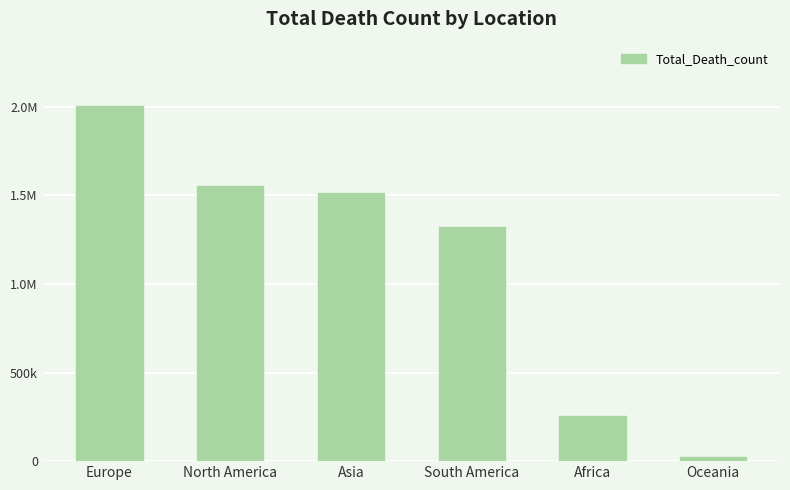

Does the chart contain any negative values?

No